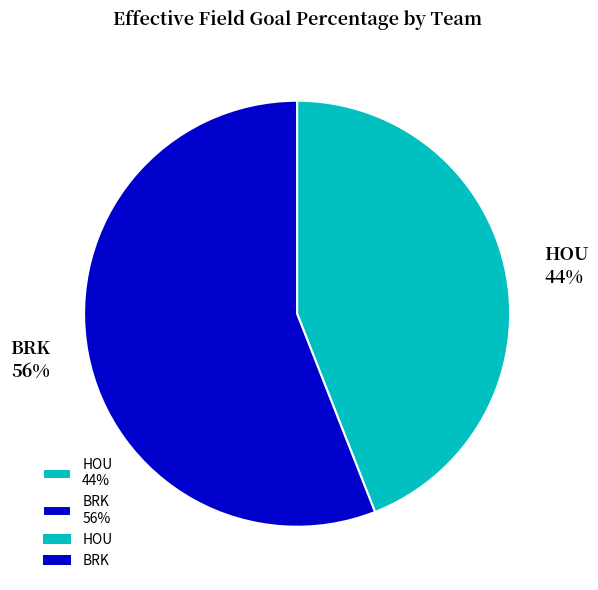

Does any single category account for the majority?

Yes